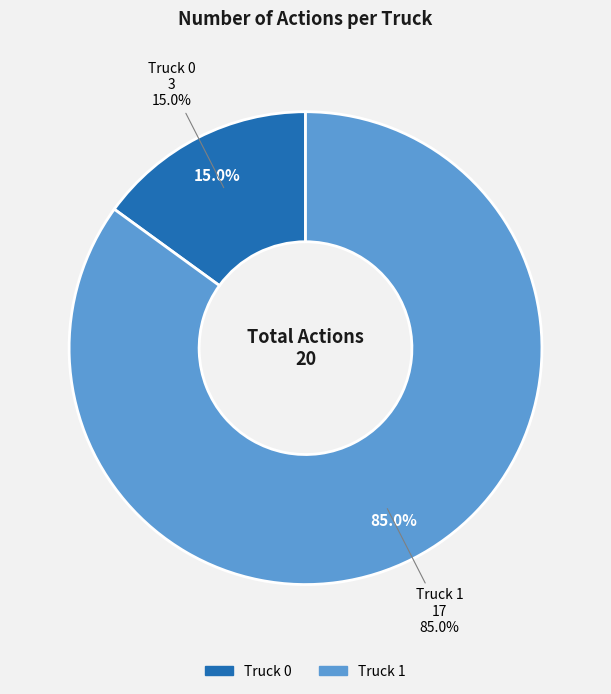

Which category has the smallest portion of the pie?

Truck 0